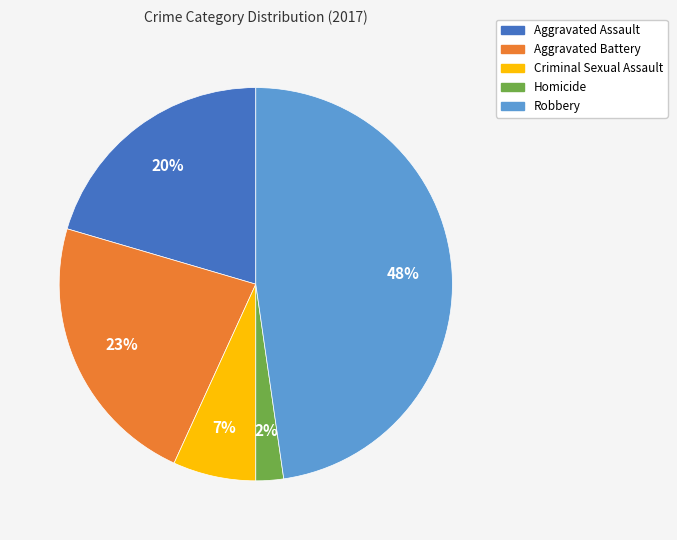

Is Criminal Sexual Assault the majority of the pie?

No